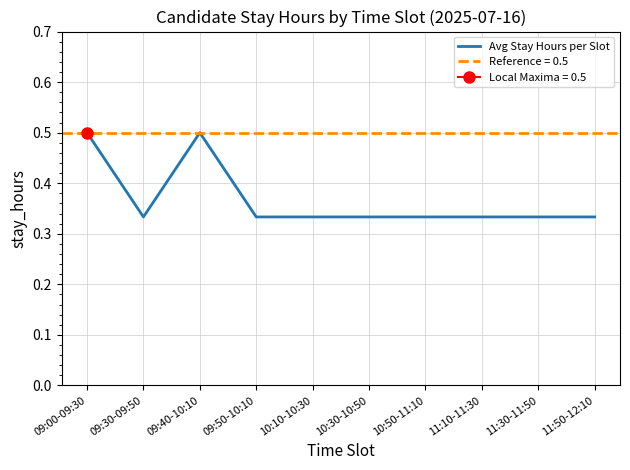

Does the chart display data point markers on the line(s)?

No